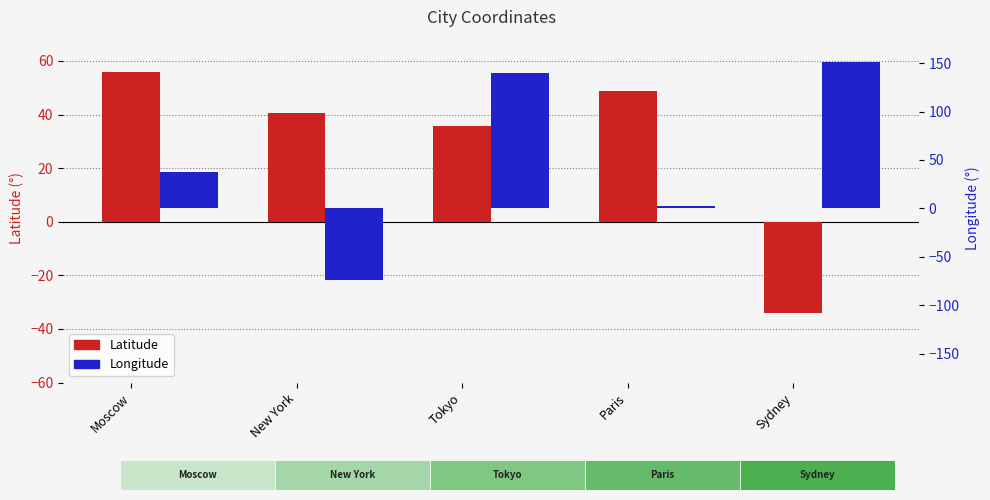

What is the average value of the Longitude series?

51.4